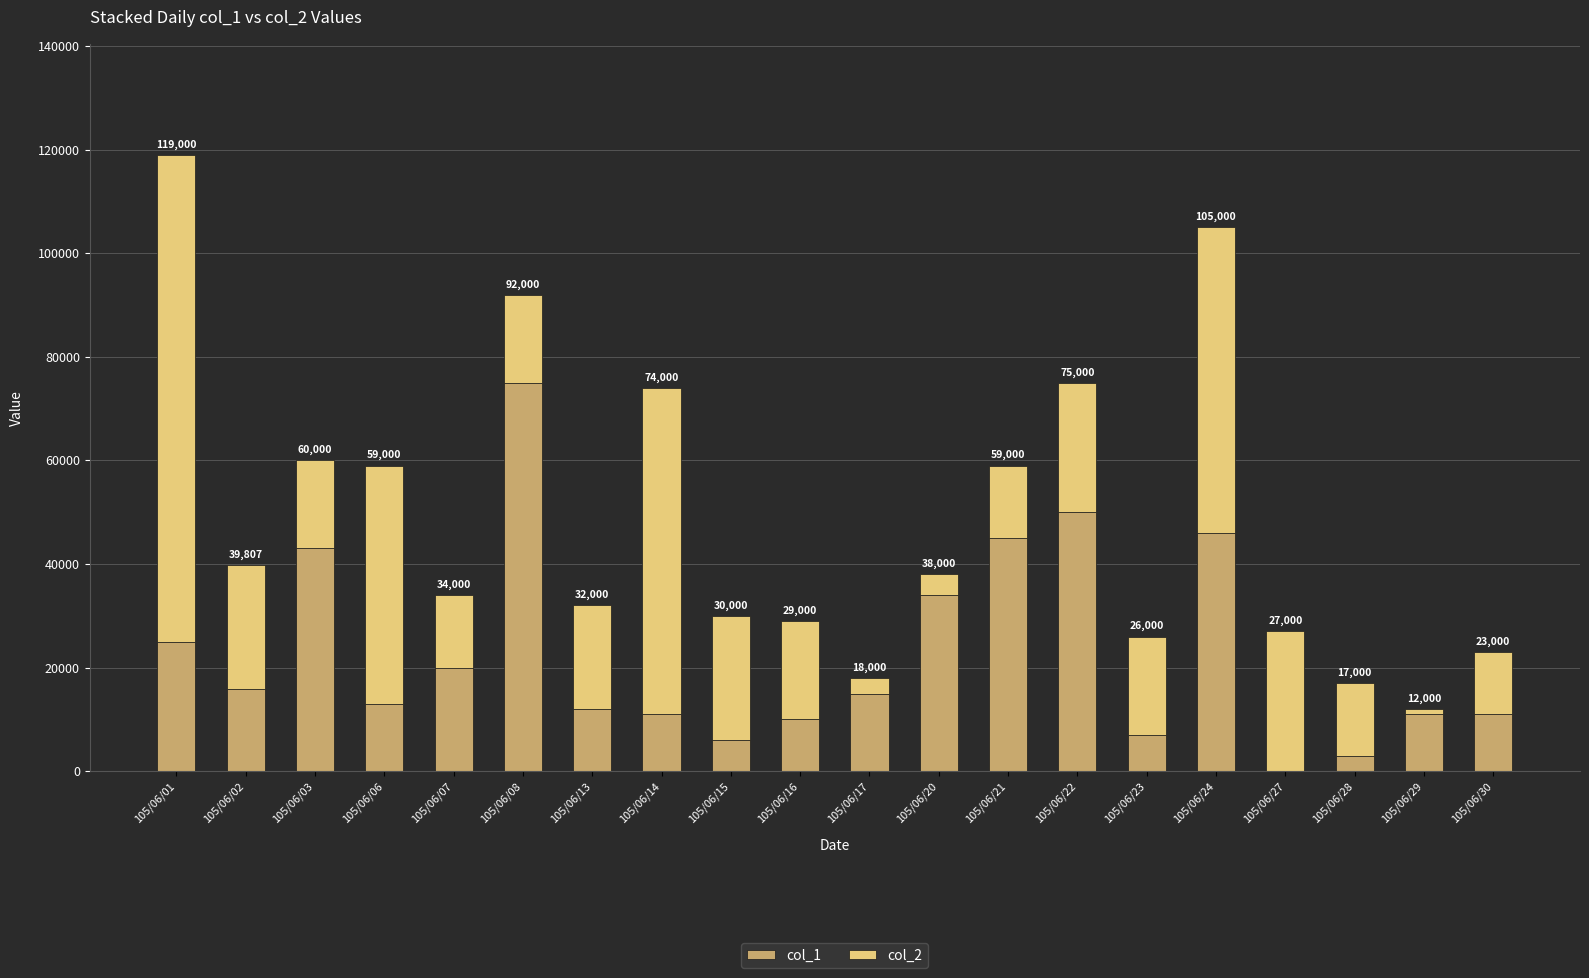

What is the sum of the col_2 values at 105/06/30 and 105/06/27?

39000